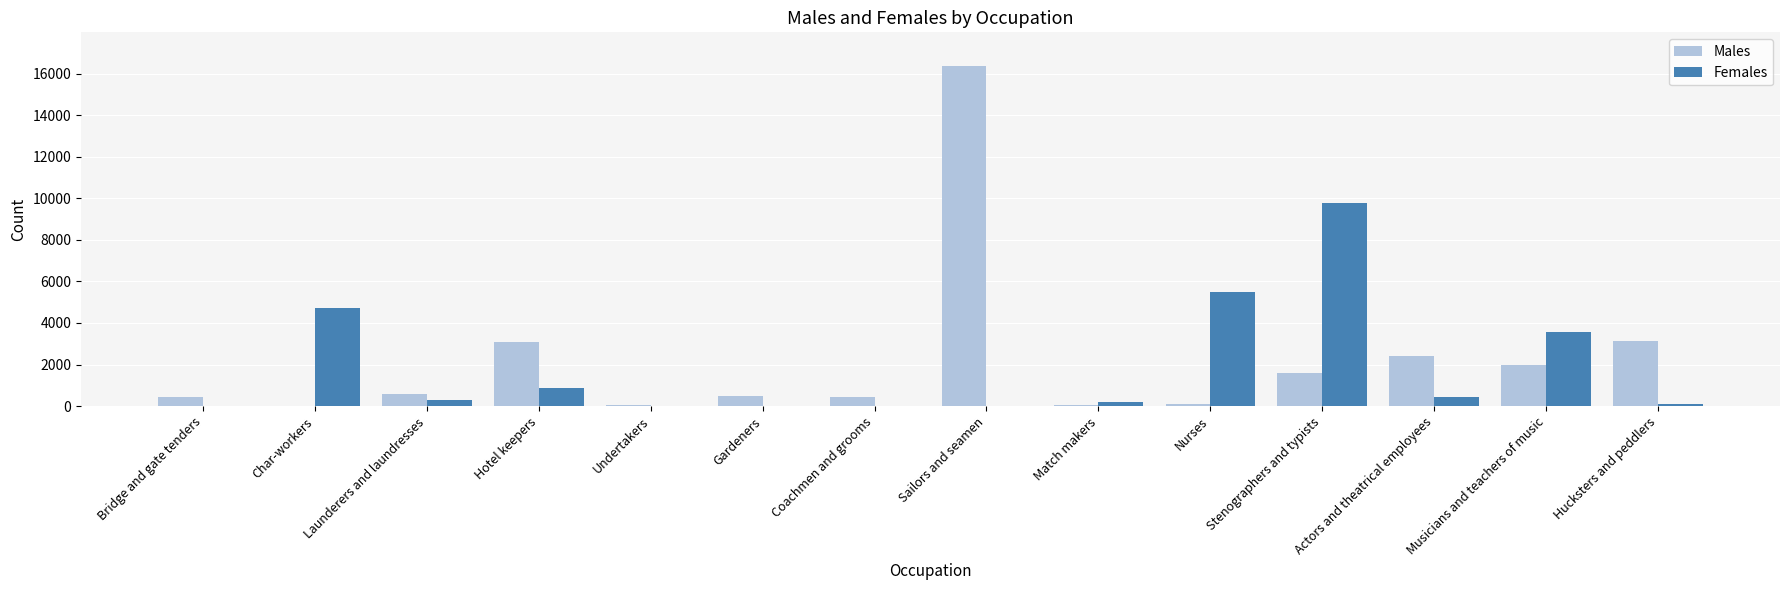

What is the average value of the Males series?

2197